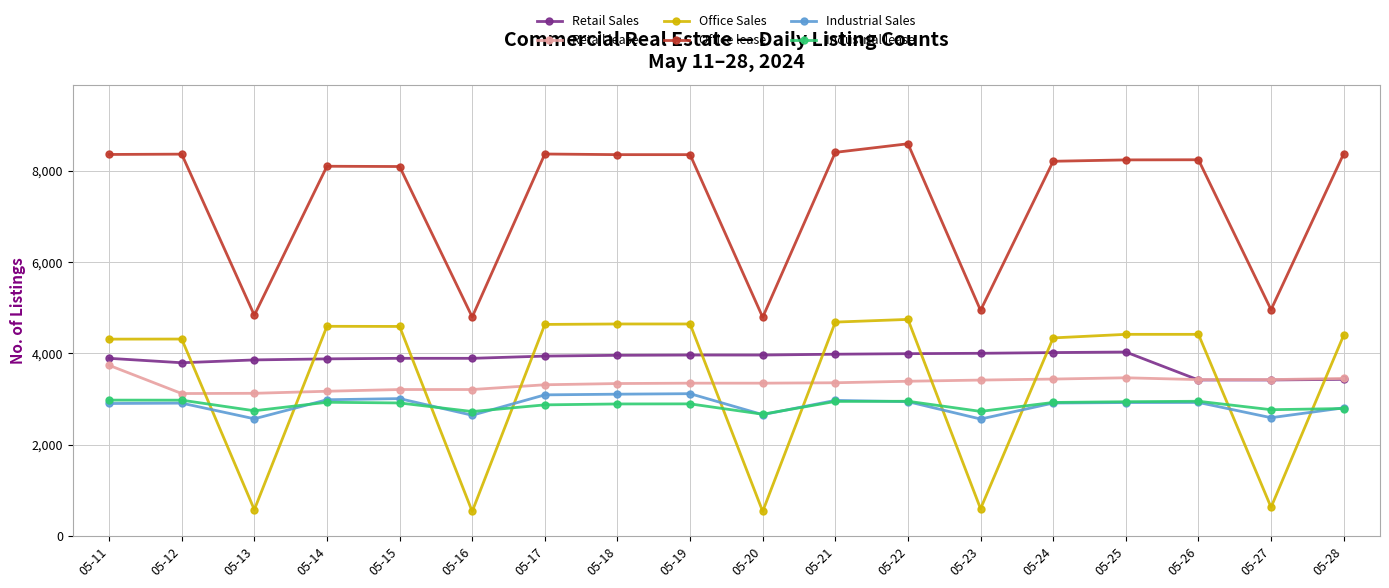

The value of Retail lease at 05-26 is 851. True or false?

False